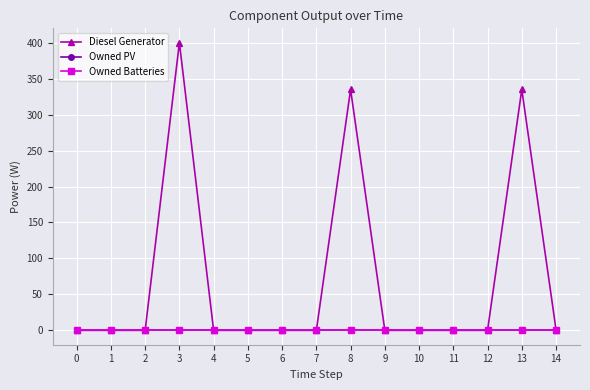

Does the chart have visible grid lines?

Yes